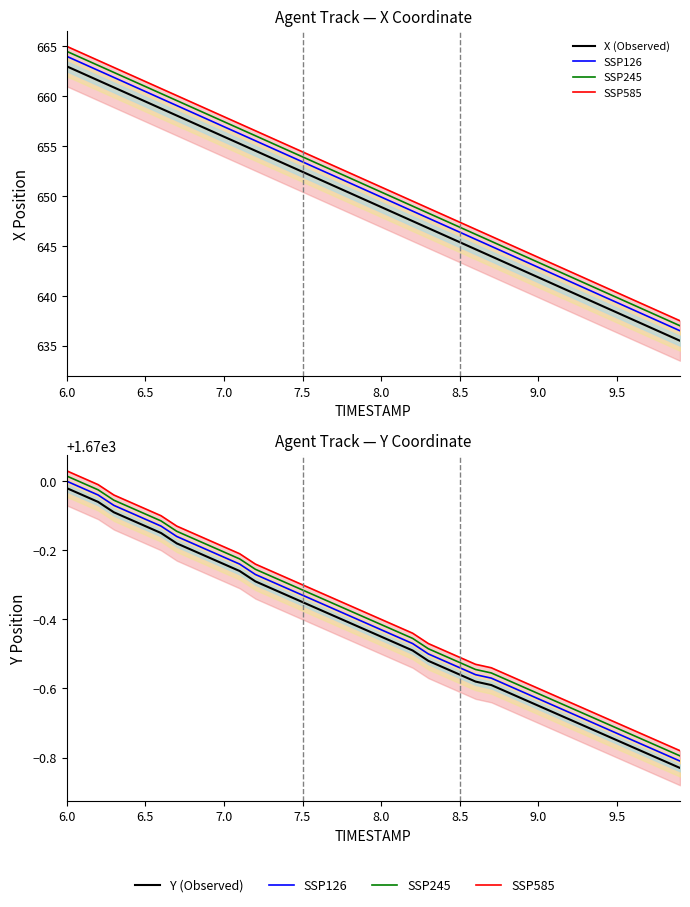

True or false: X (Observed) and SSP126 intersect in this chart.

False